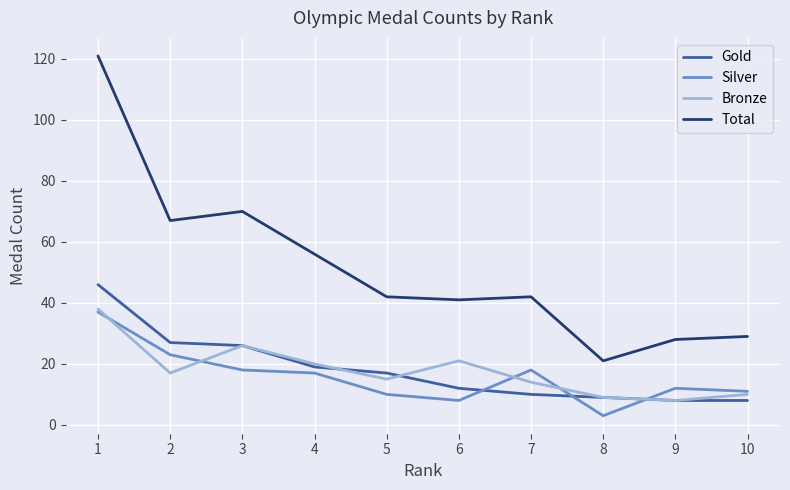

Reading left to right, transcribe all the data shown in this chart.

Gold: 46	27	26	19	17	12	10	9	8	8
Silver: 37	23	18	17	10	8	18	3	12	11
Bronze: 38	17	26	20	15	21	14	9	8	10
Total: 121	67	70	56	42	41	42	21	28	29